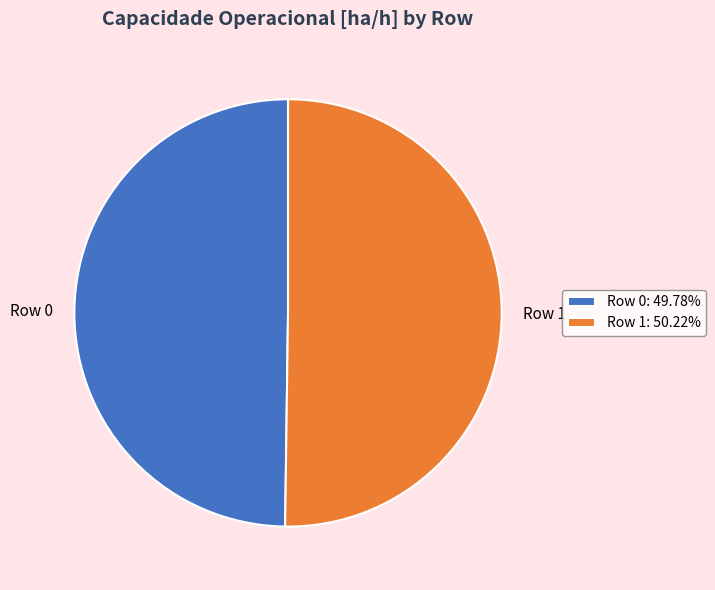

Approximately how many times larger is the value at Row 0 compared to Row 1?

1.0